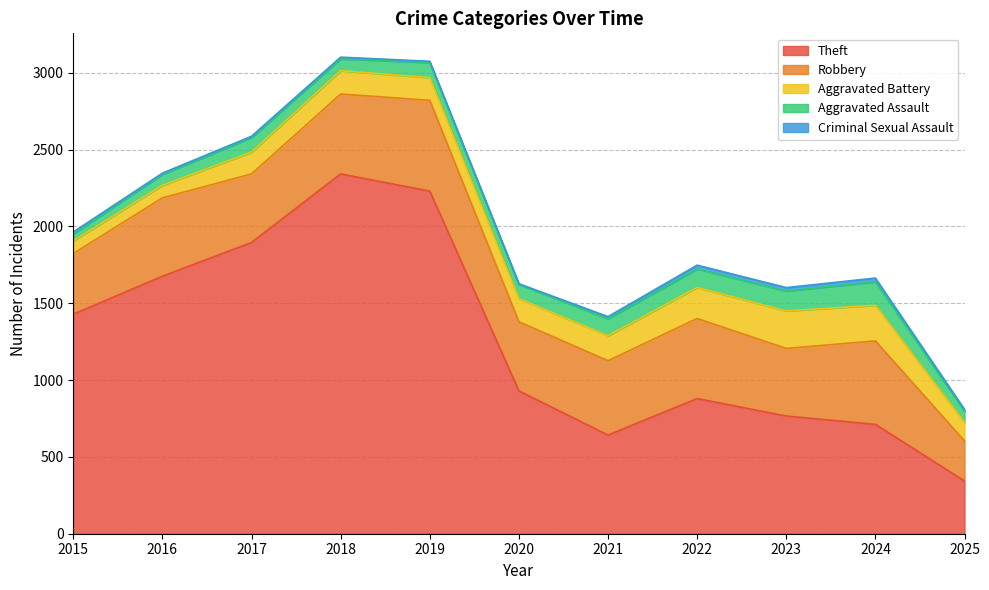

Which series has the largest range (max minus min)?

Theft